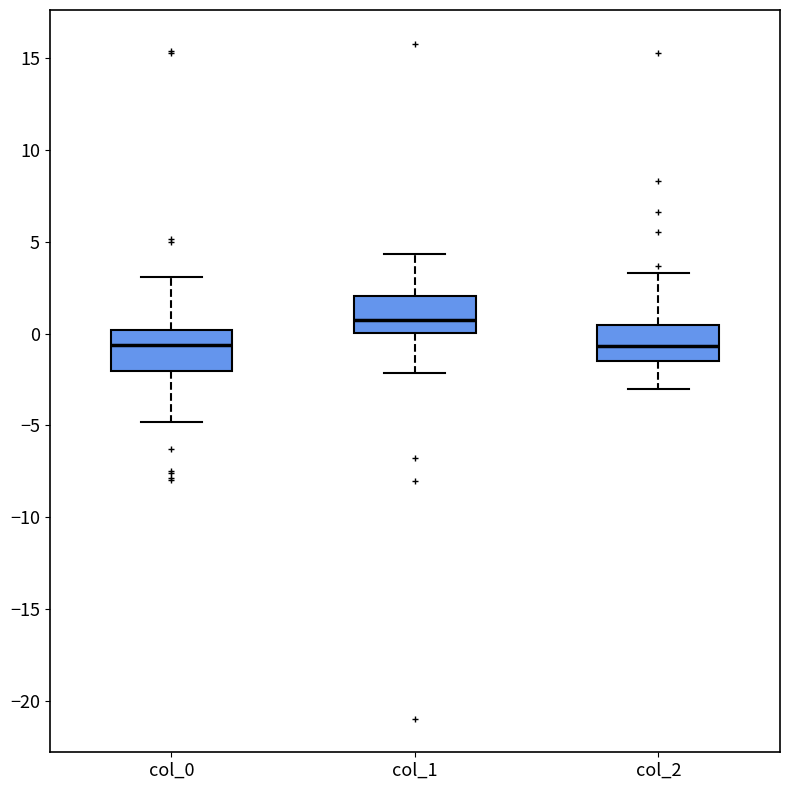

Where does the upper whisker of the box for col_1 end on the y-axis? The values are not printed on the chart, so give them approximately, as read against the axis.

4.5